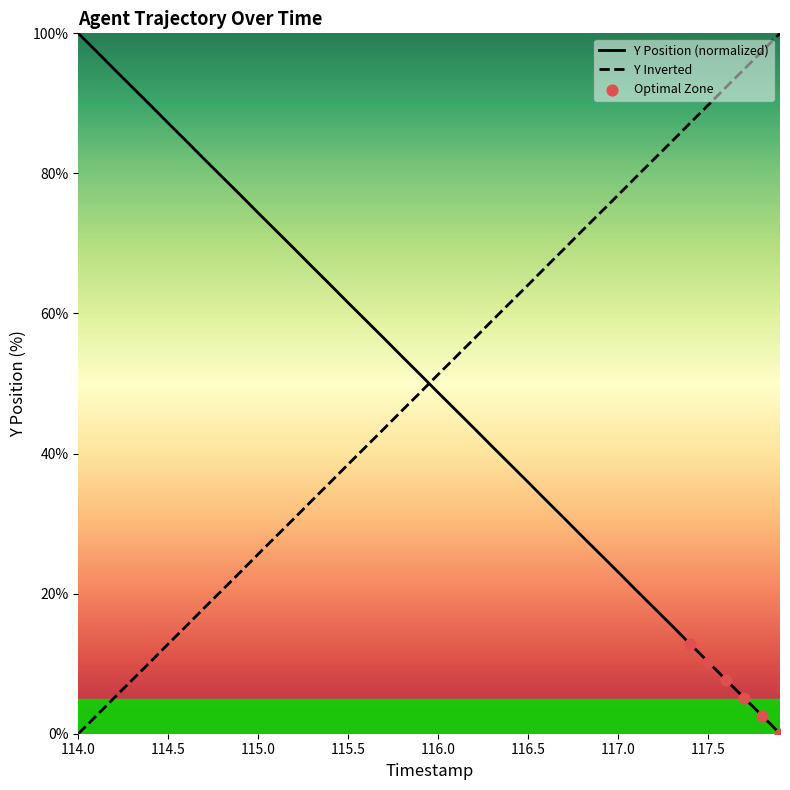

At how many categories does at least one series exceed 78?

18